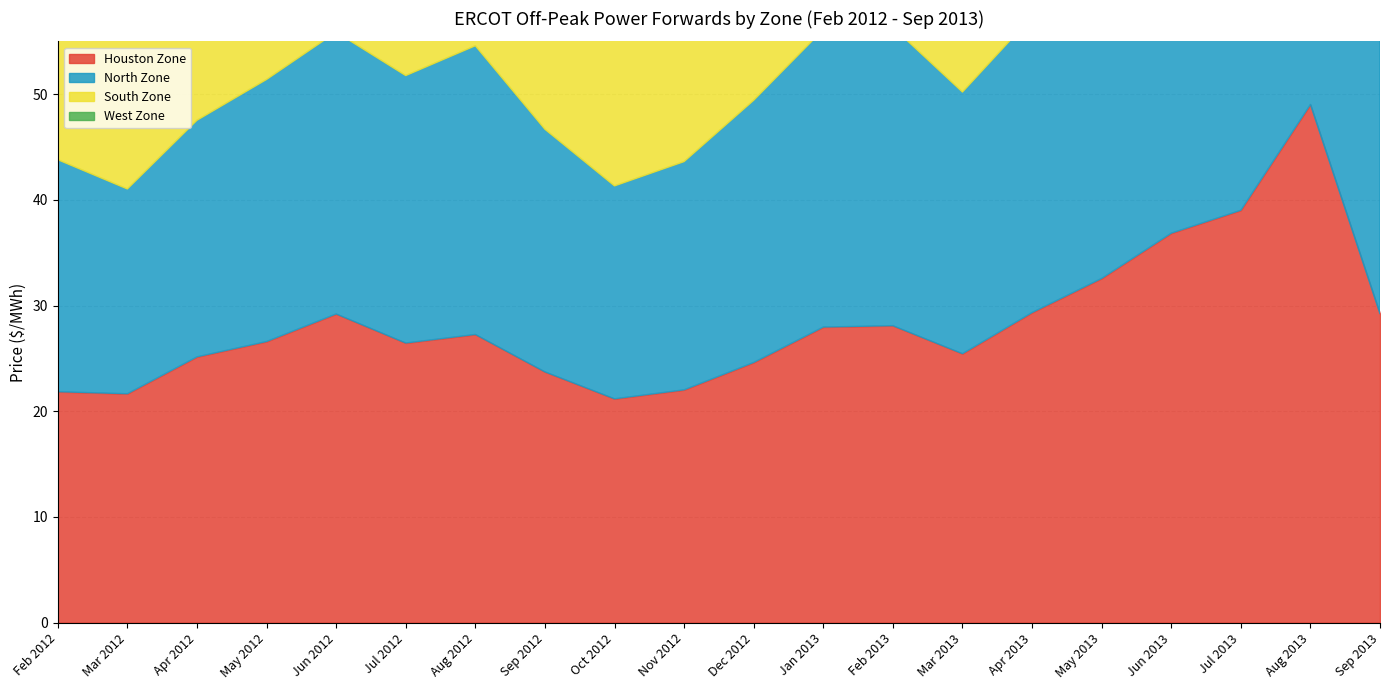

What is the maximum value for West Zone?

48.0